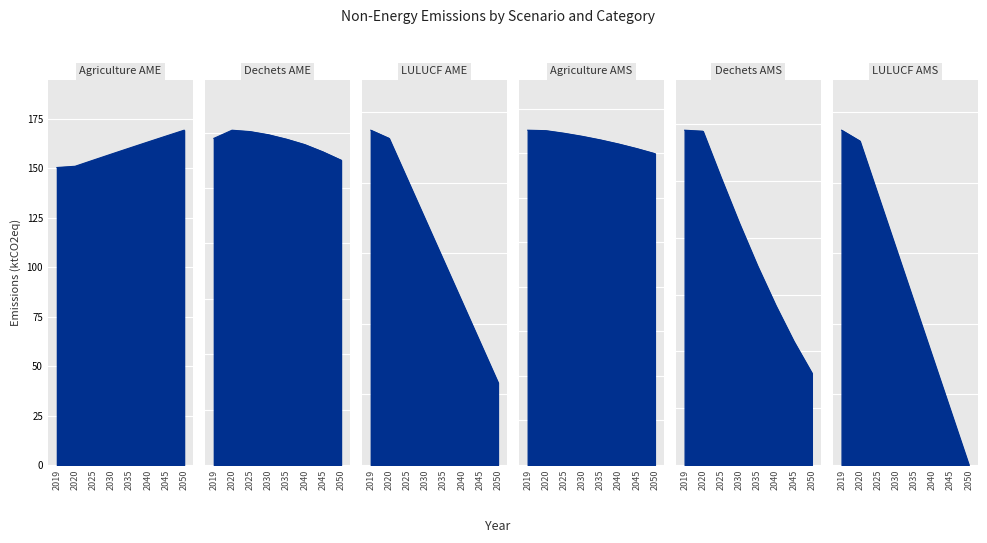

Is the value of Dechets_AME at 2020 greater than the value of Agriculture_AME at 2040?

No